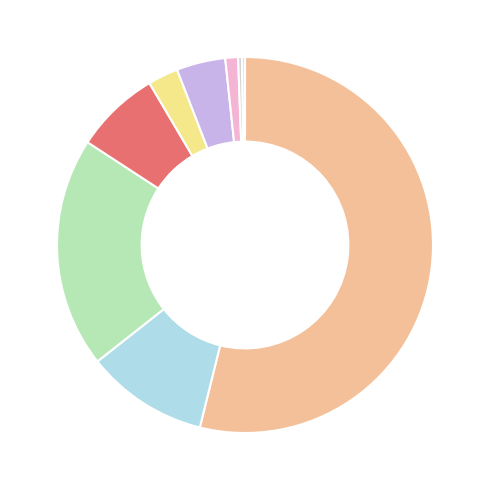

How many segments does this pie chart have?

9